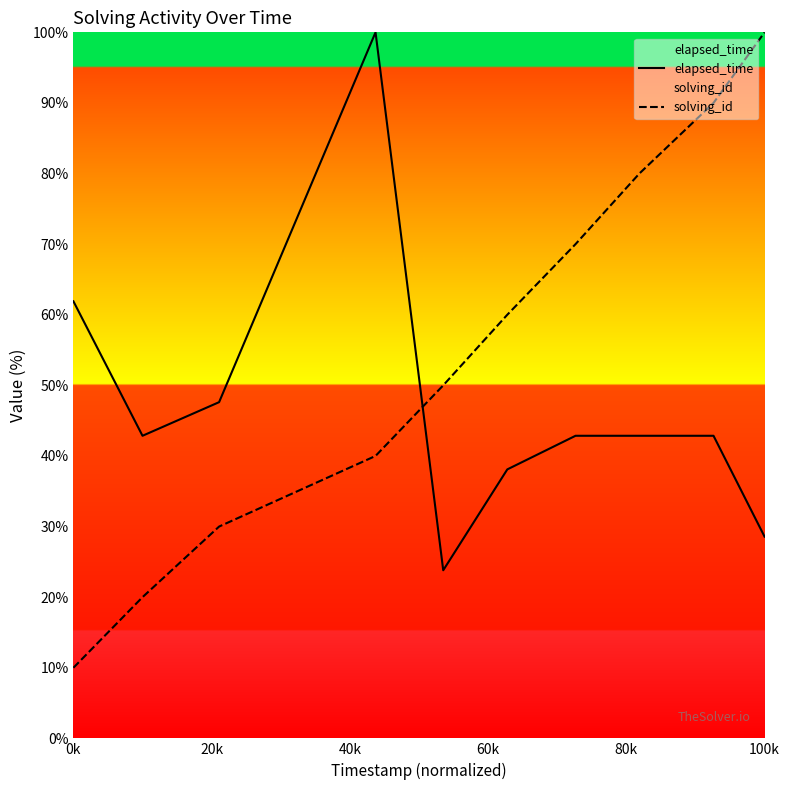

What are all the series names shown in the legend?

elapsed_time, solving_id